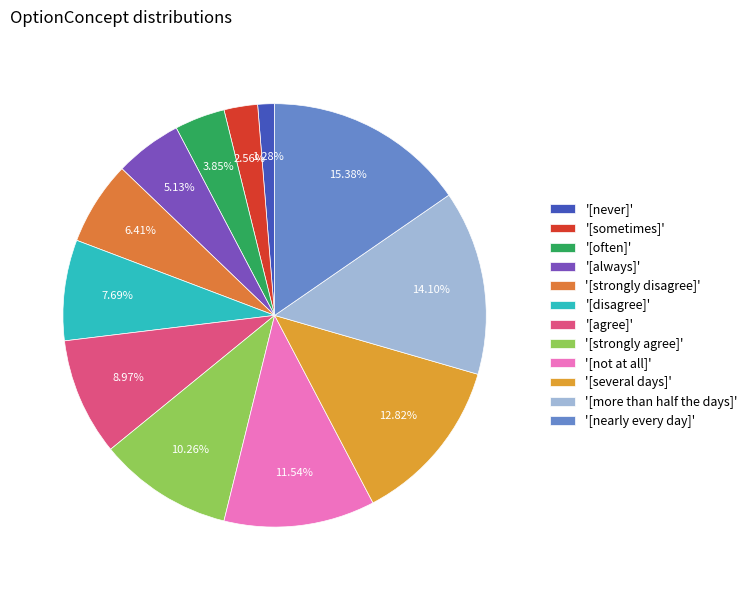

Count the number of slices in the pie.

12